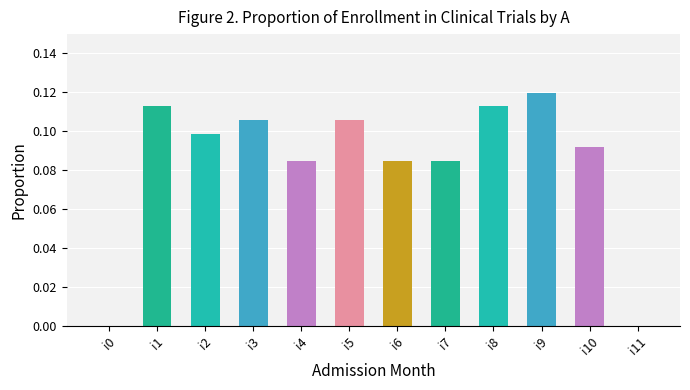

Is it true that the value at i8 is 0.1?

True